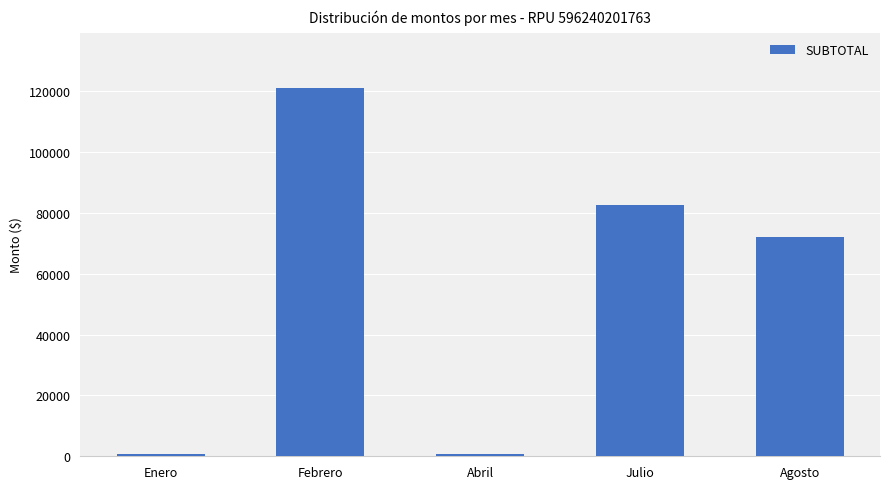

Which has a higher value, Enero or Agosto?

Agosto